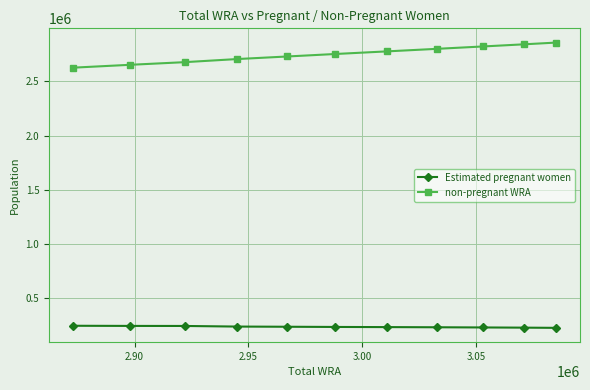

What is the value of the non-pregnant WRA point at the 8th from the left?

2800368.1